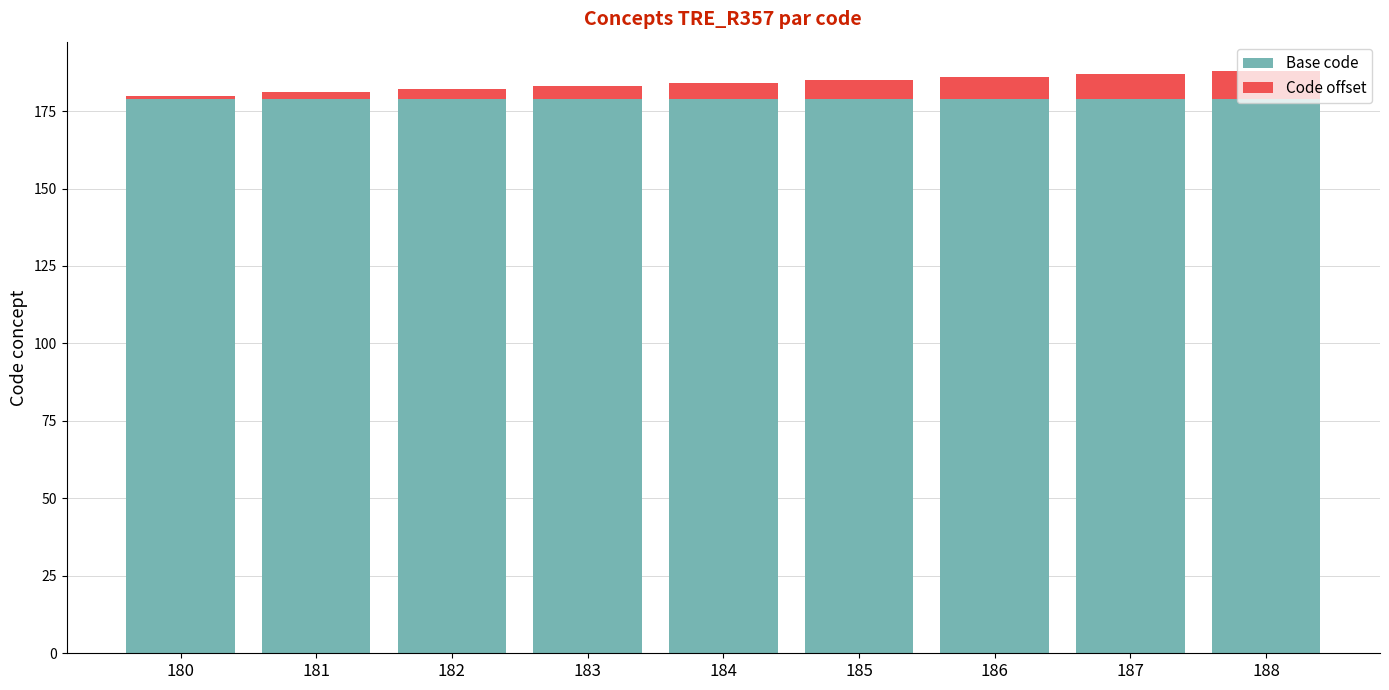

The value of Base code at 185 is 64. True or false?

False